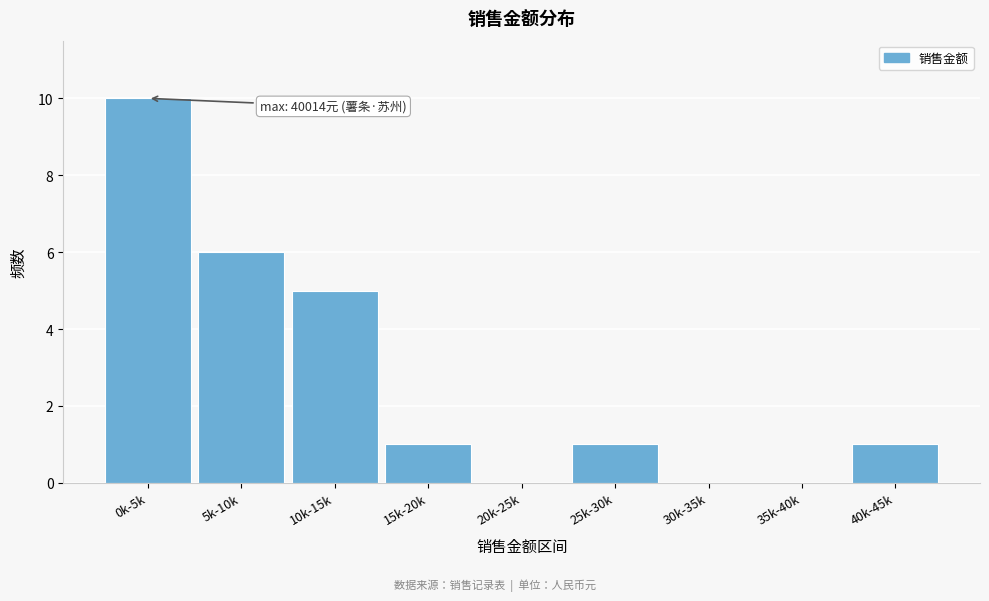

Reading left to right, list all the values displayed in this chart.

0k-5k=10	5k-10k=6	10k-15k=5	15k-20k=1	20k-25k=0	25k-30k=1	30k-35k=0	35k-40k=0	40k-45k=1